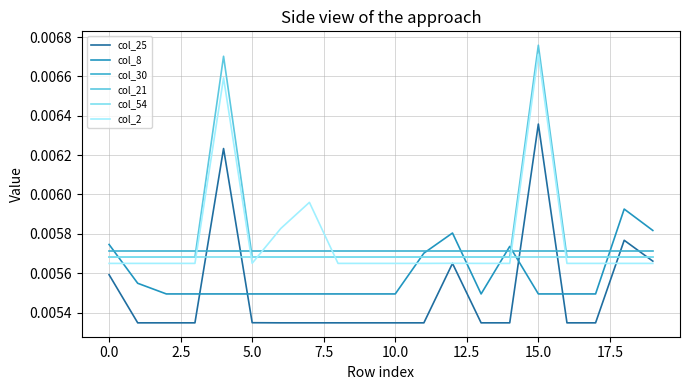

True or false: col_30 has more than 1 interior local peaks.

False